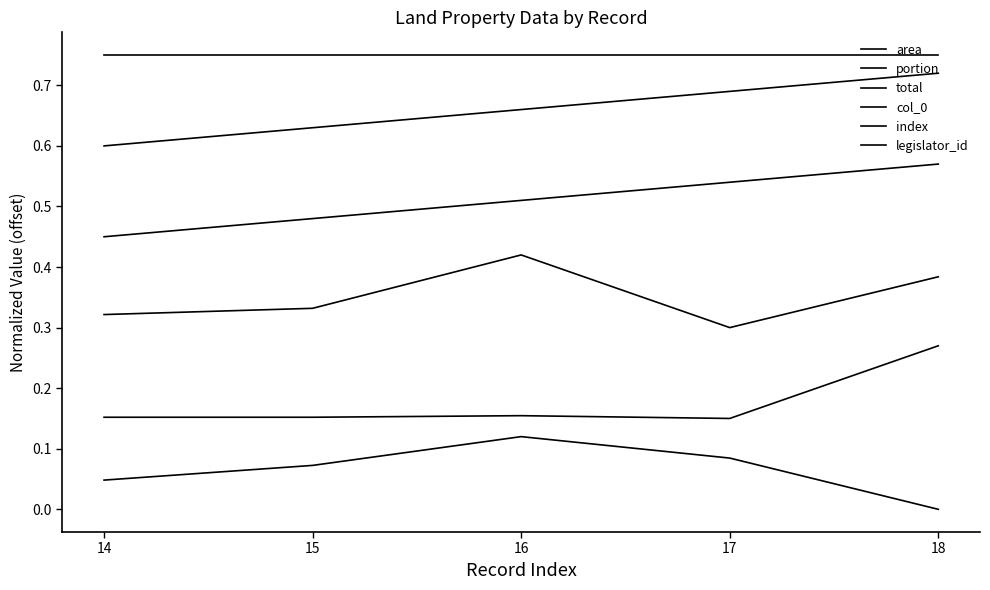

True or false: col_0 and portion cross at least once.

False